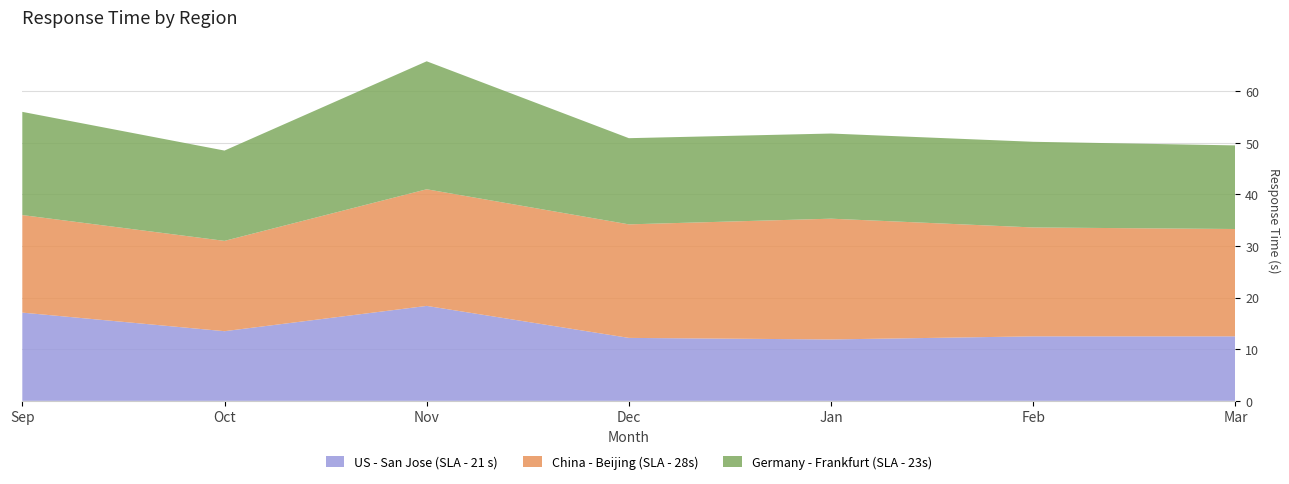

Reading right to left, transcribe all the data shown in this chart.

US - San Jose (SLA - 21 s): 12.5	12.5	11.9	12.2	18.4	13.5	17.1
China - Beijing (SLA - 28s): 20.8	21.1	23.4	22.0	22.6	17.5	18.9
Germany - Frankfurt (SLA - 23s): 16.2	16.6	16.5	16.7	24.8	17.5	20.0